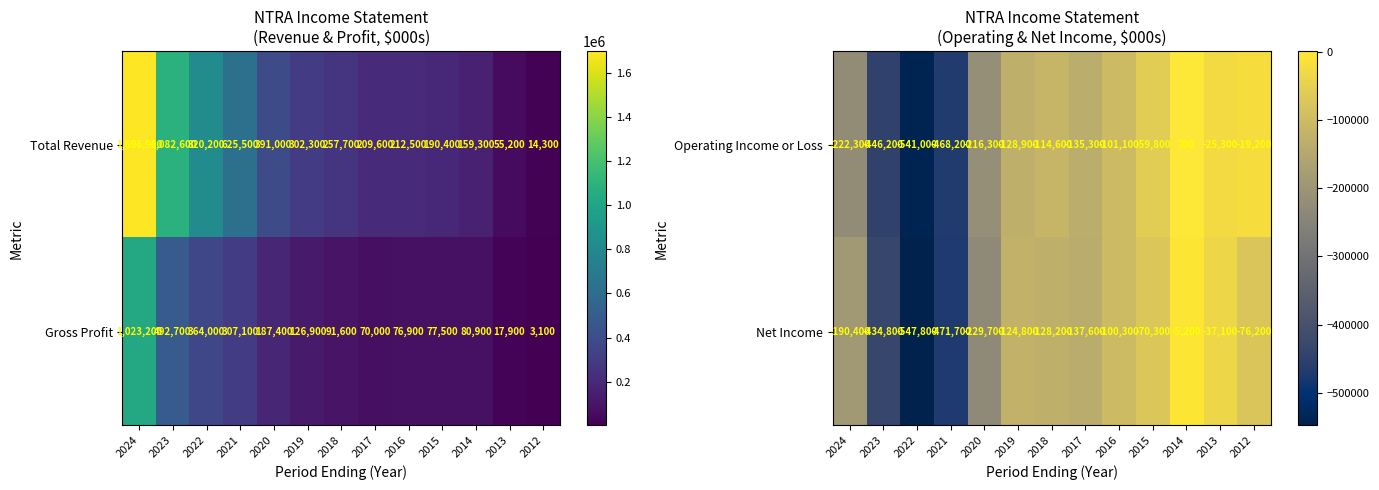

Which has a higher value, 2014 or 2012?

2014